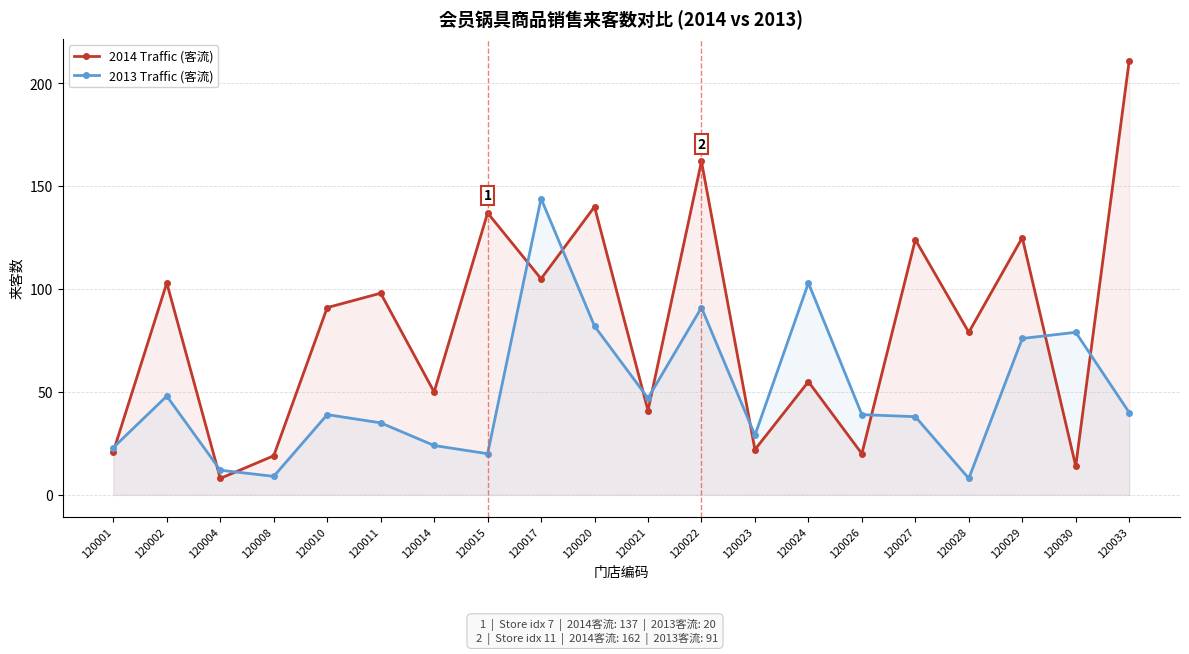

Reading right to left, what are all the values shown in this chart?

2014 Traffic (客流): 211	14	125	79	124	20	55	22	162	41	140	105	137	50	98	91	19	8	103	21
2013 Traffic (客流): 40	79	76	8	38	39	103	29	91	47	82	144	20	24	35	39	9	12	48	23